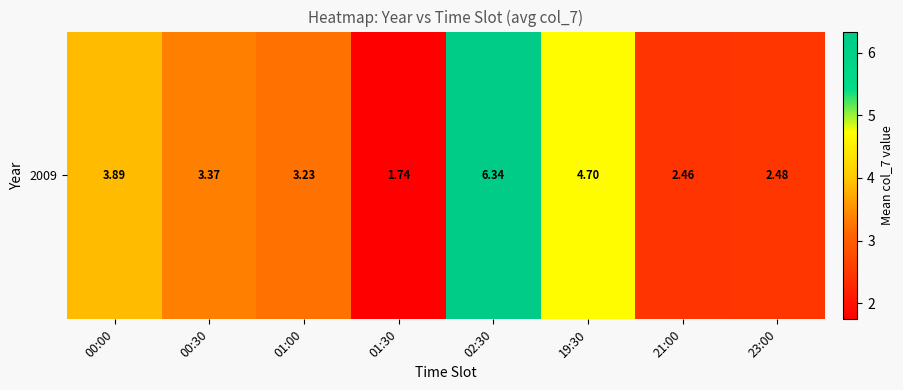

Which label corresponds to the largest value in the chart?

02:30